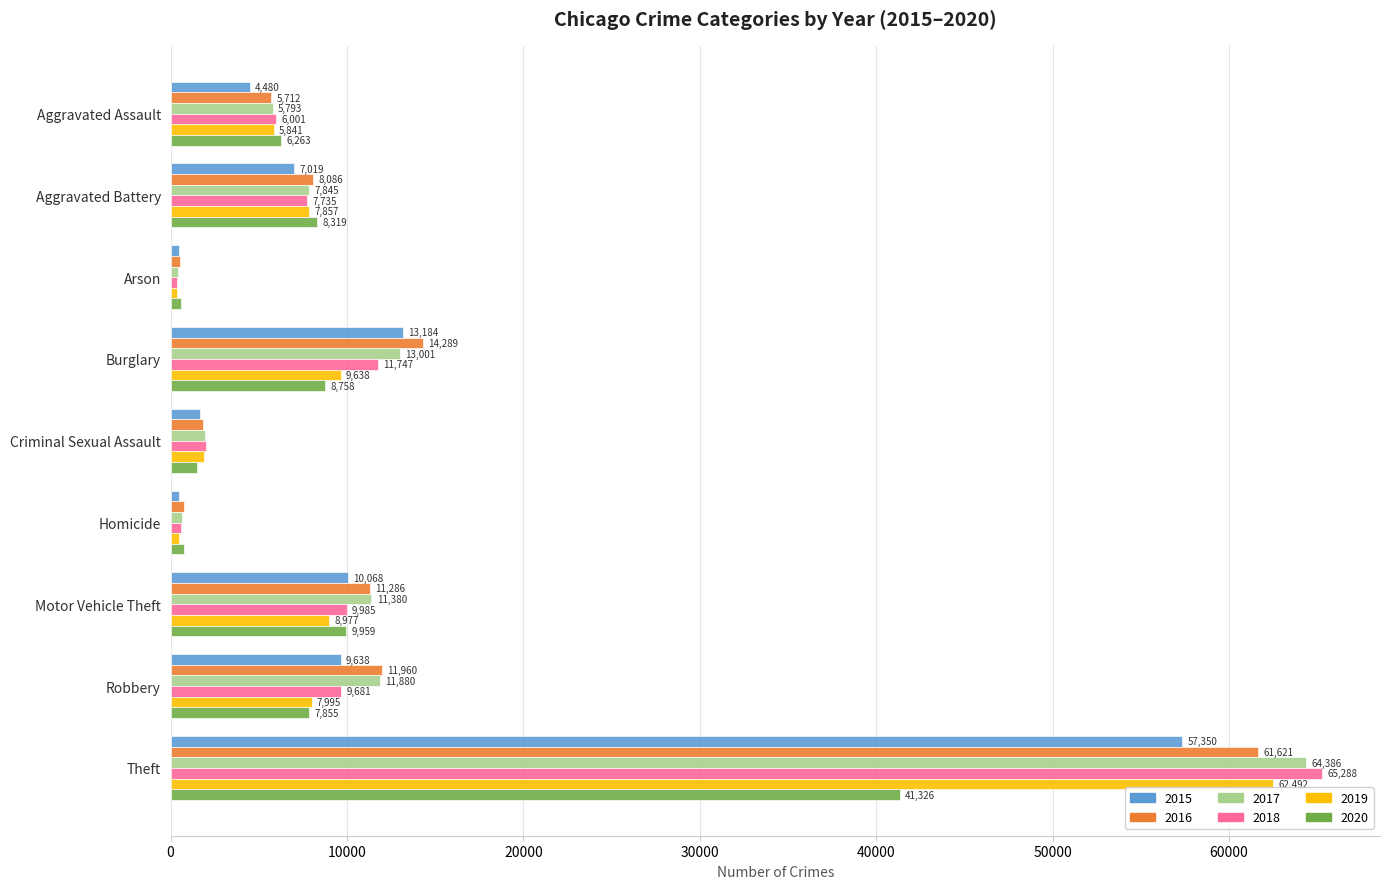

What are all the series names shown in the legend?

2015, 2016, 2017, 2018, 2019, 2020